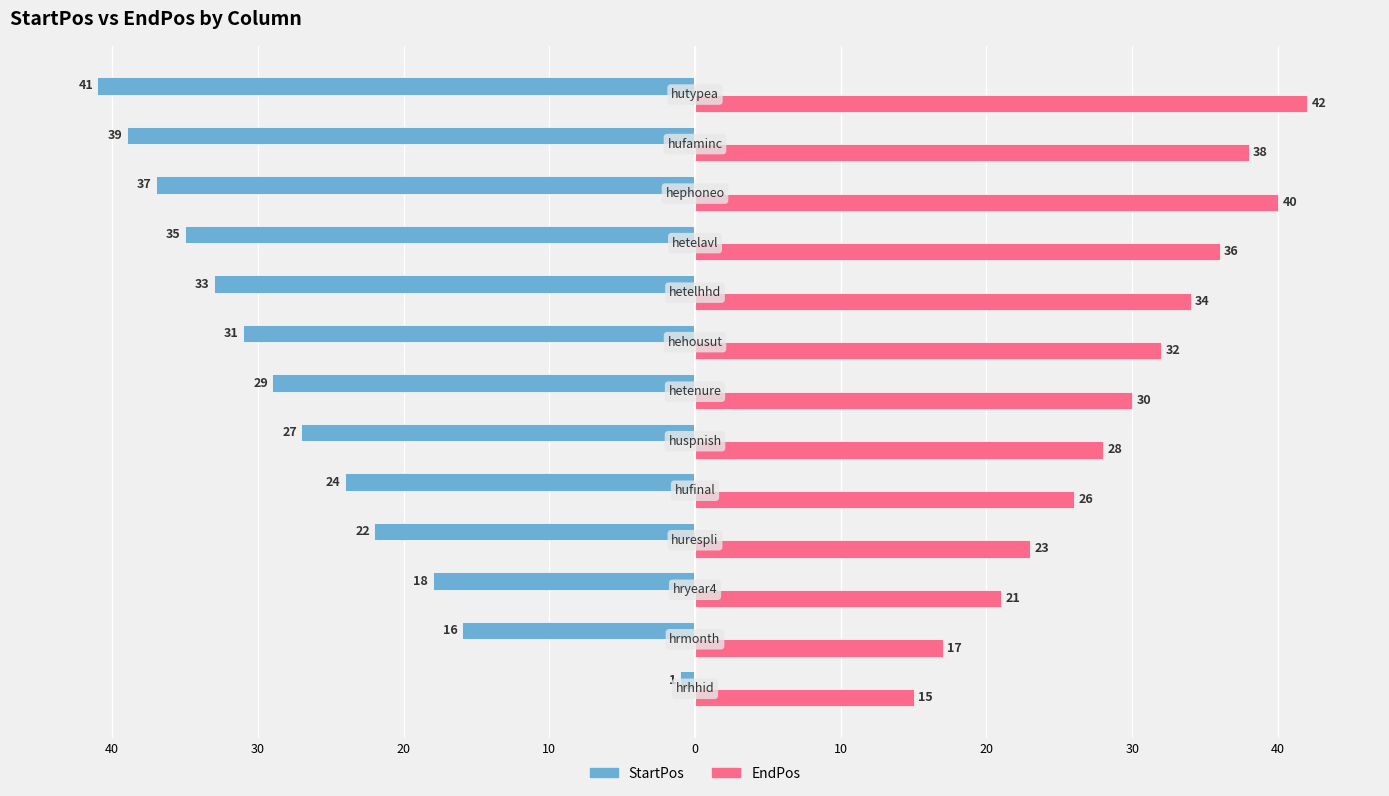

What are all the series names shown in the legend?

StartPos, EndPos